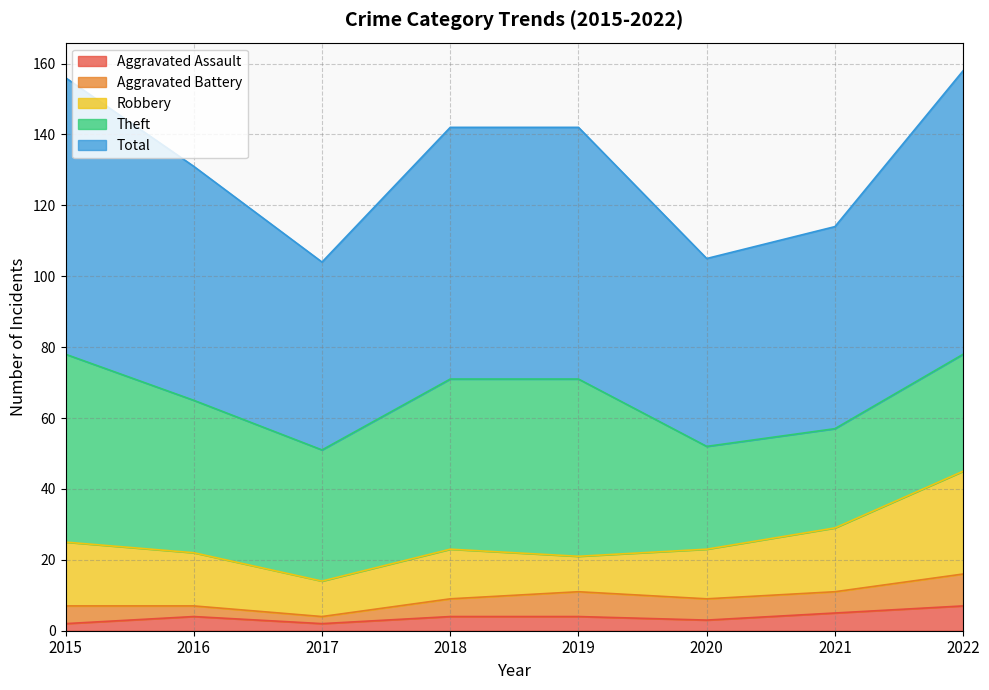

What is the average value of the Robbery series?

16